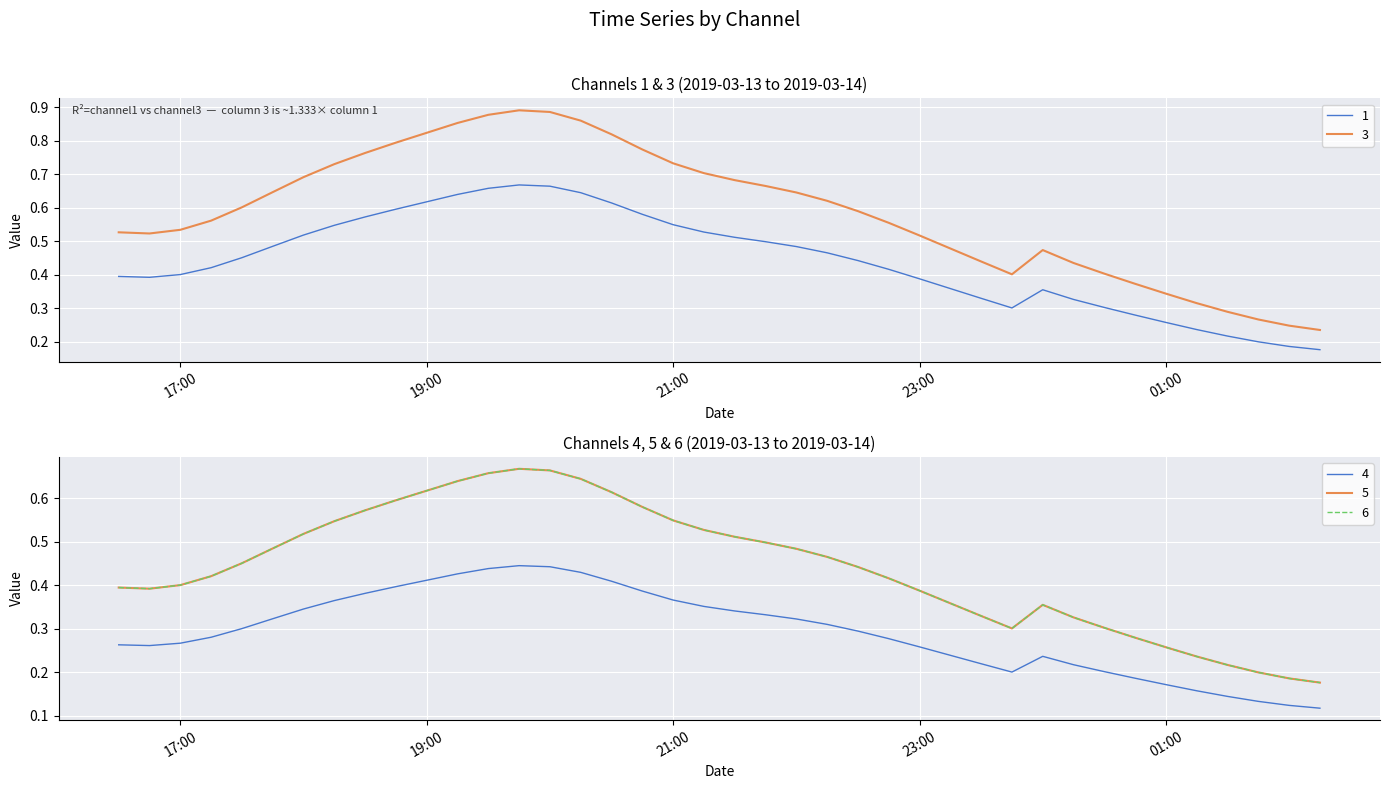

At which label is 1 closest to 0?

2019-03-14 02:15:00